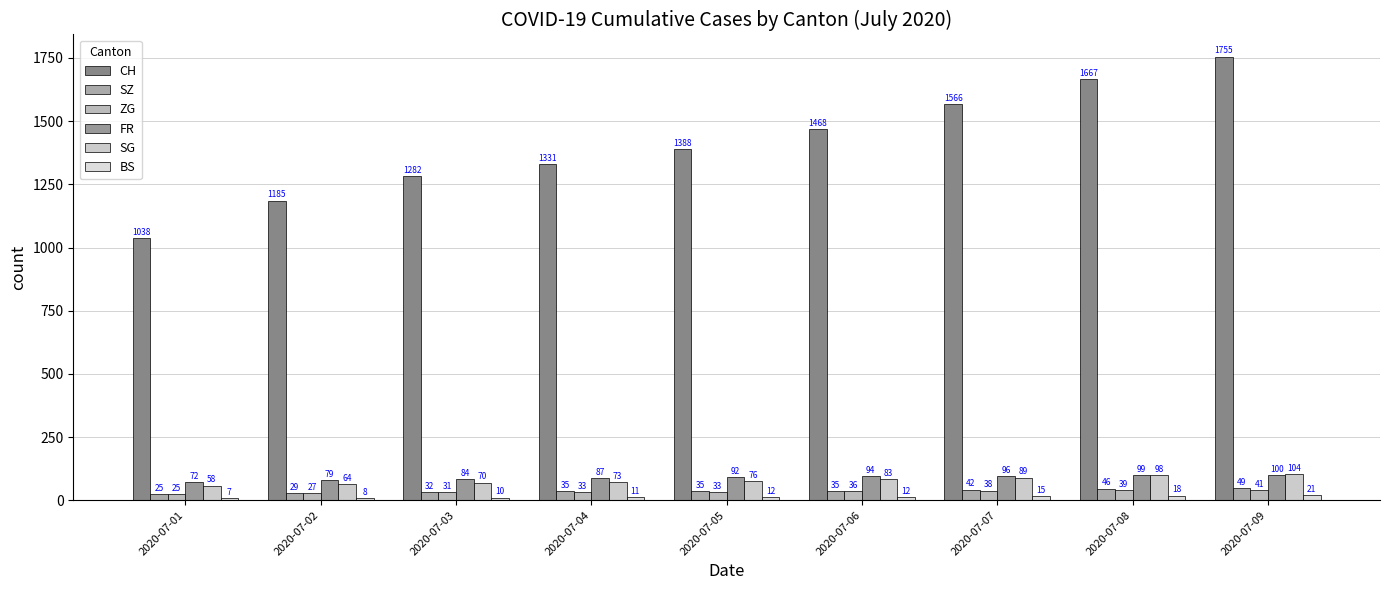

What is the total value across all series at 2020-07-07?

1846